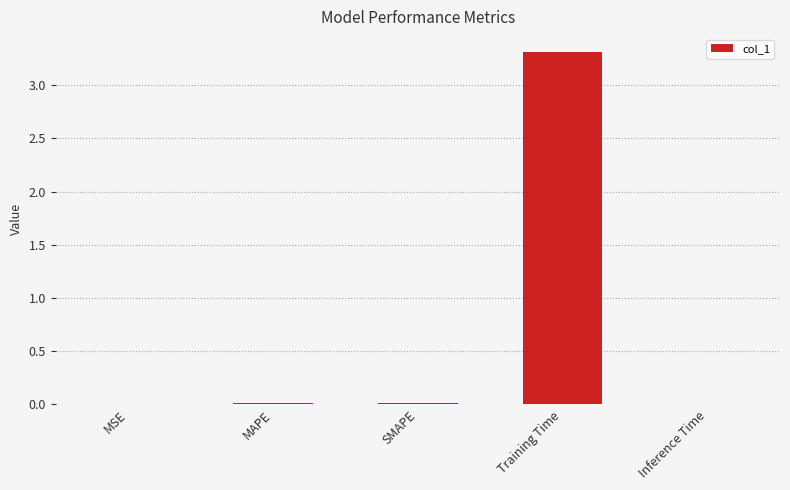

The chart shows a value of 0.0 at SMAPE. True or false?

True